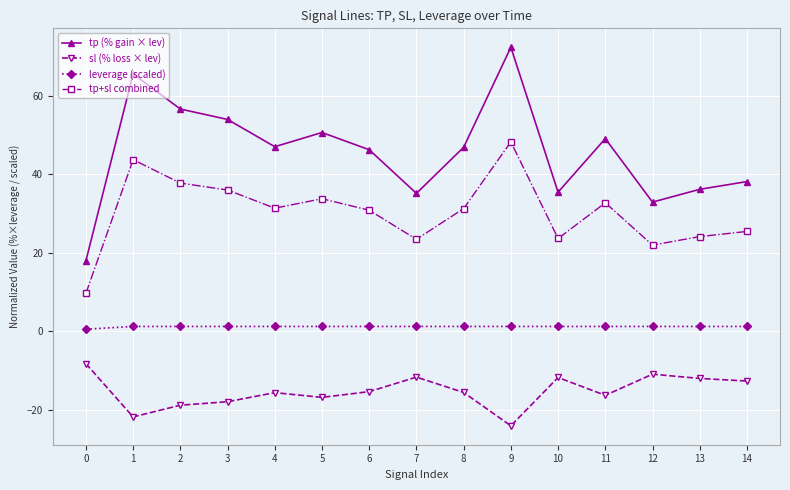

What is the maximum value shown in the chart?

72.3